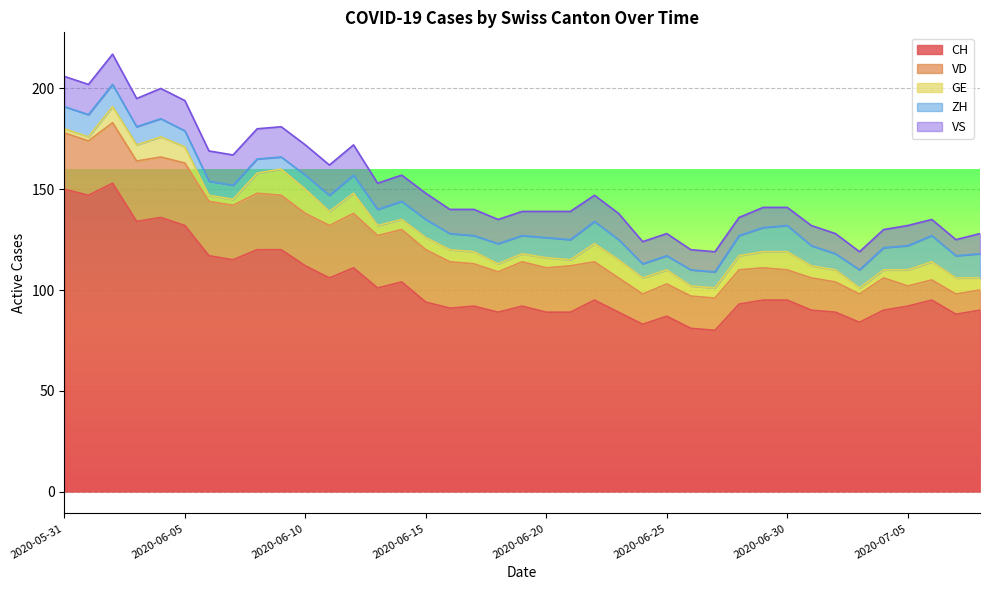

Is it true that GE equals 12 at 2020-06-10?

True